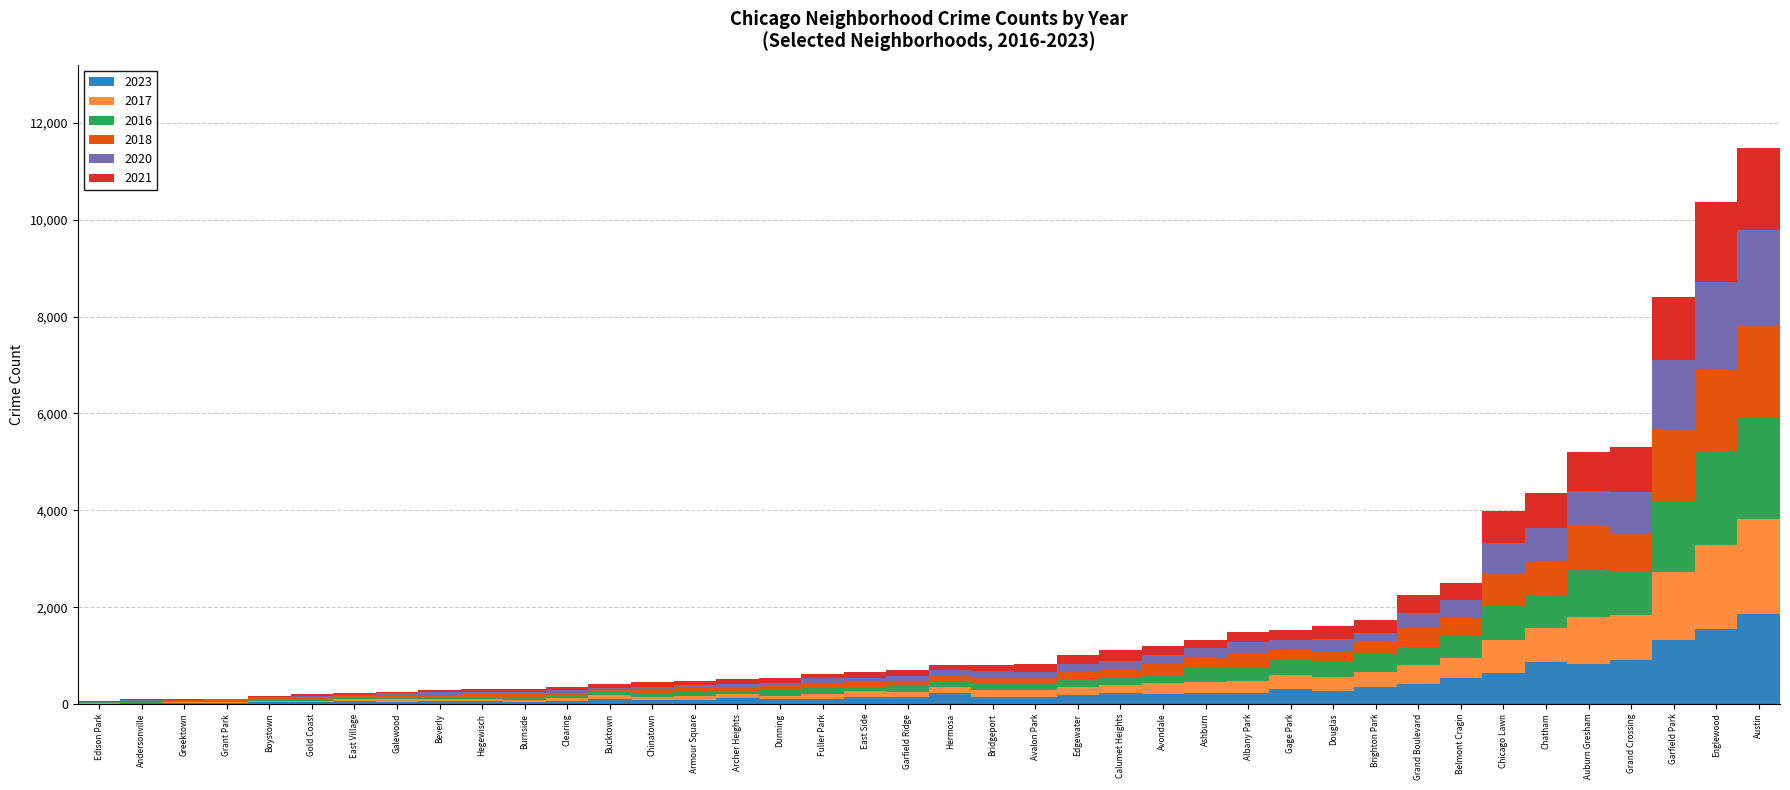

What are all the series names shown in the legend?

2023, 2017, 2016, 2018, 2020, 2021